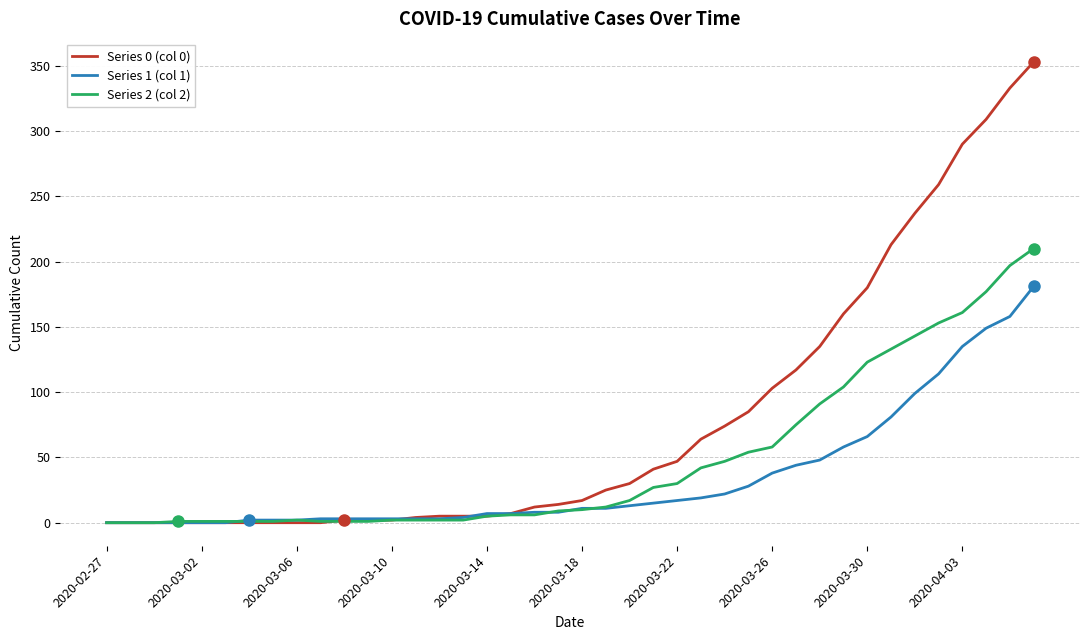

Which series has the largest total across all categories?

Series 0 (col 0)